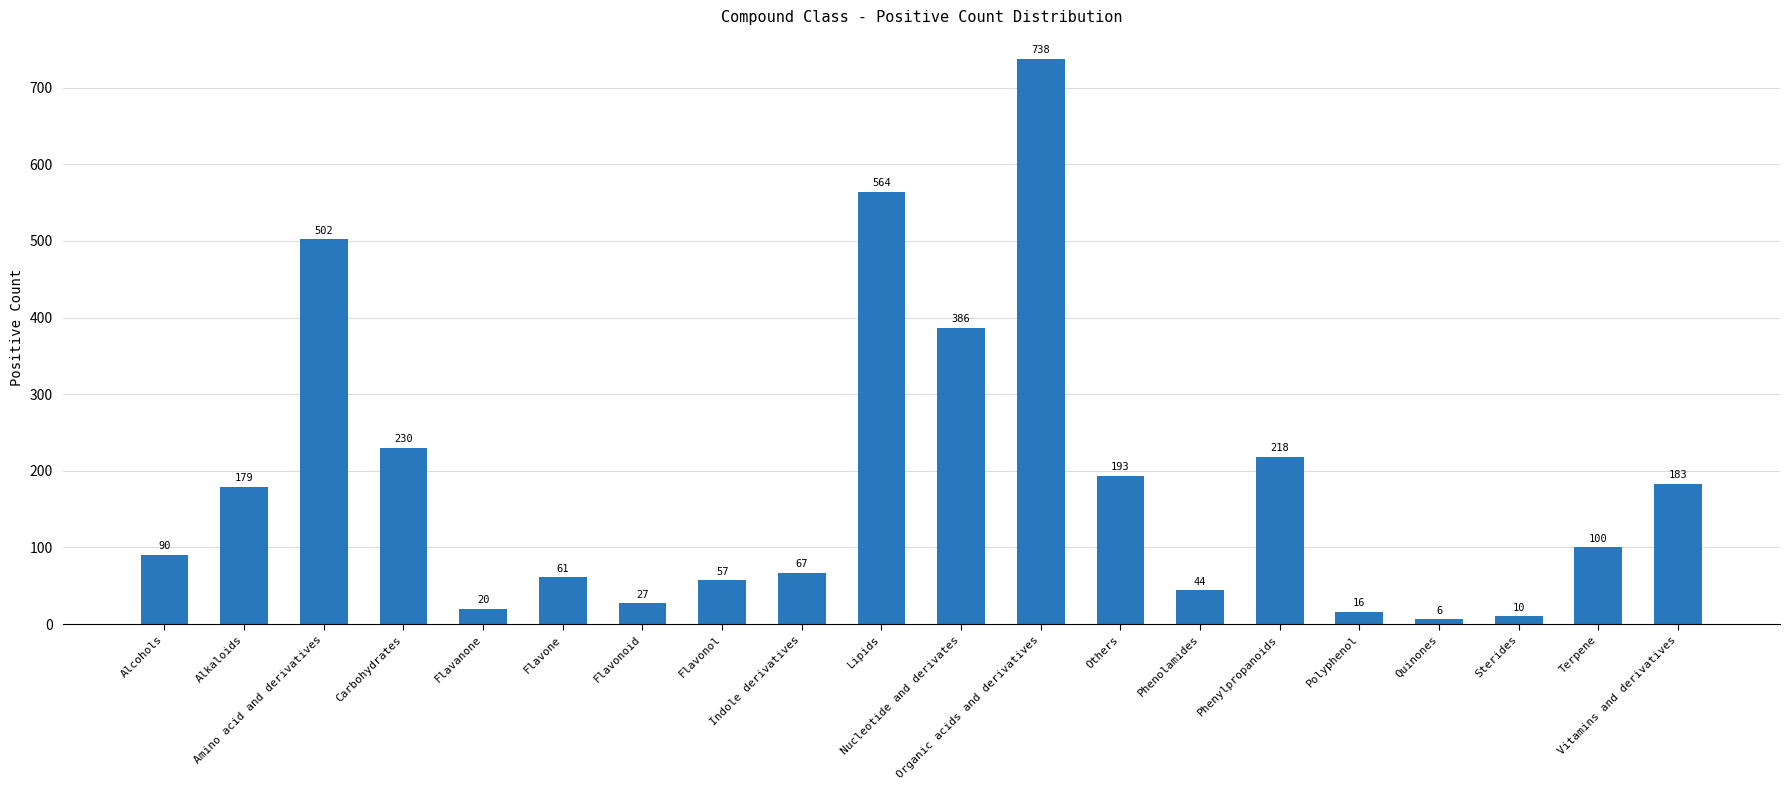

What position from the right is Carbohydrates?

17